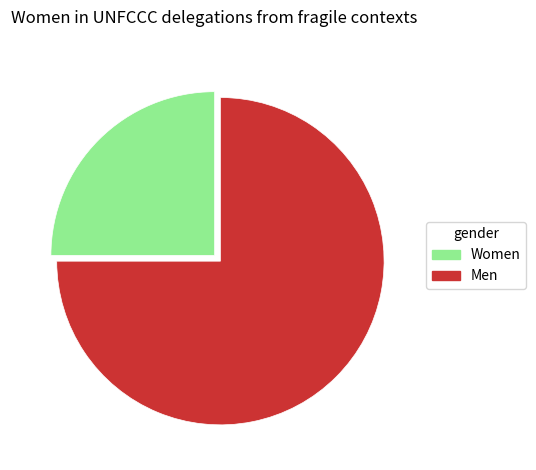

Rank the categories by value from lowest to highest.

Women, Men